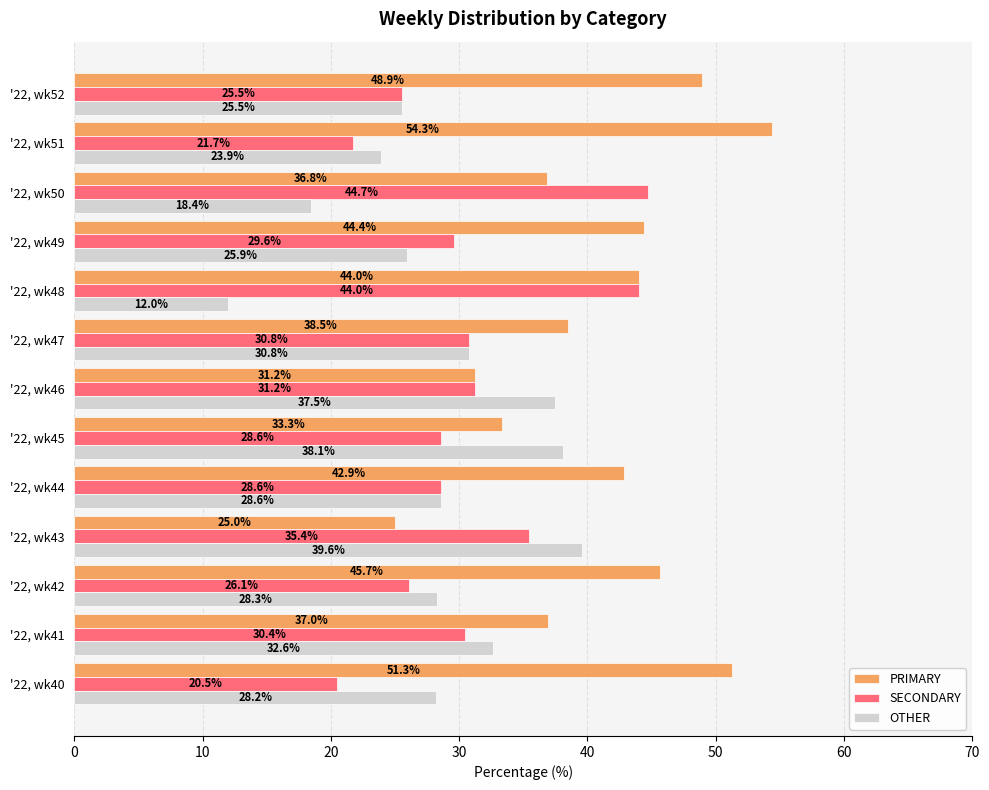

What are all the series names shown in the legend?

PRIMARY, SECONDARY, OTHER